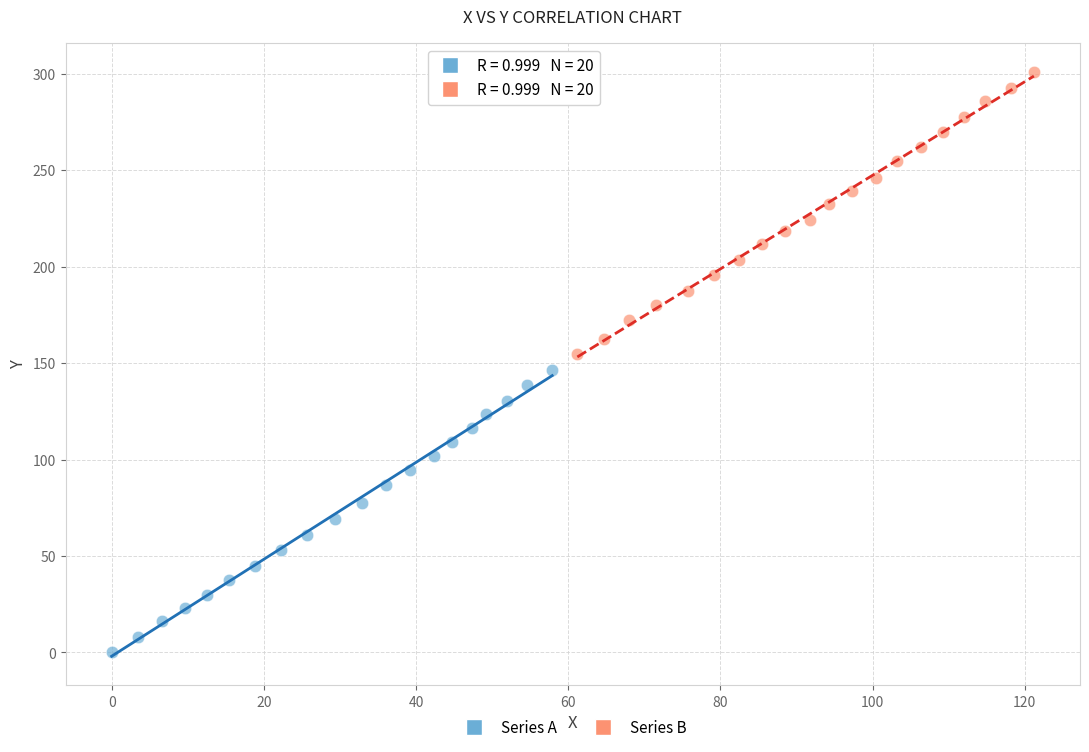

Which series reaches the minimum Y coordinate?

Series A